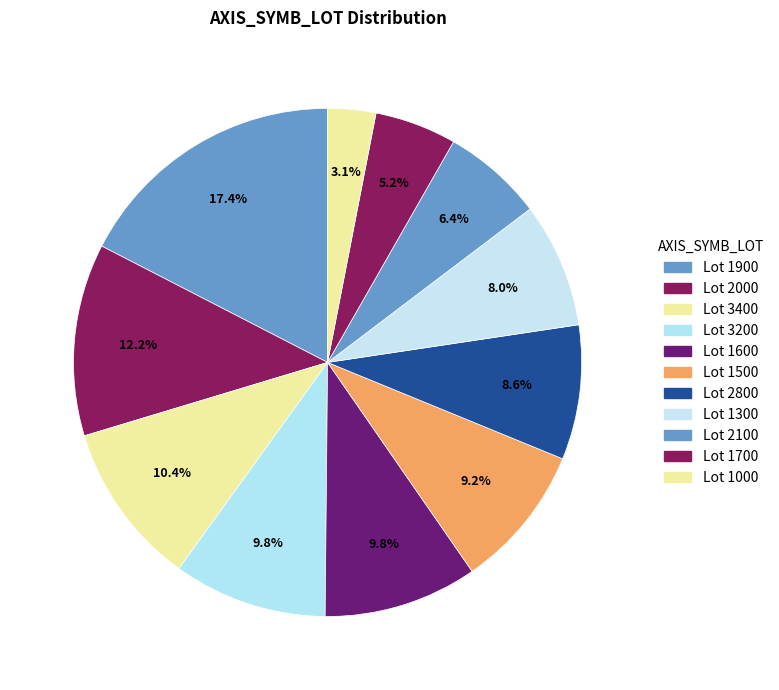

Count the number of slices in the pie.

11